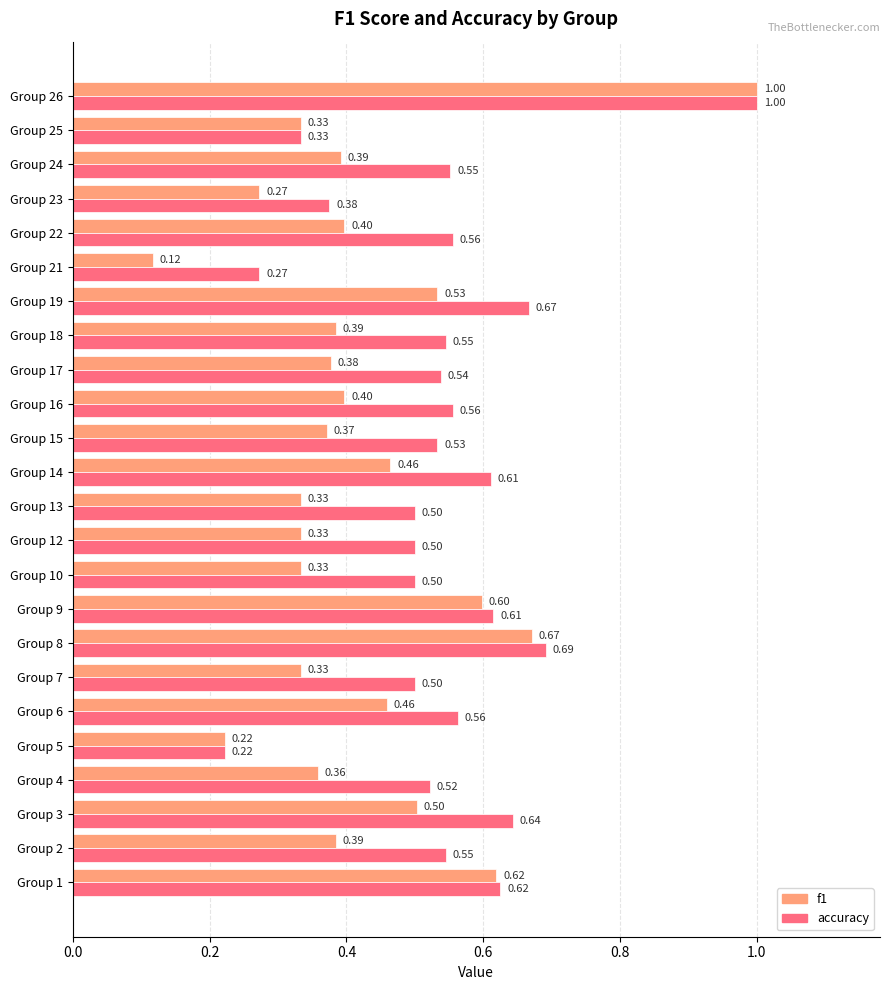

Is the value of f1 at Group 8 greater than the value of accuracy at Group 14?

Yes